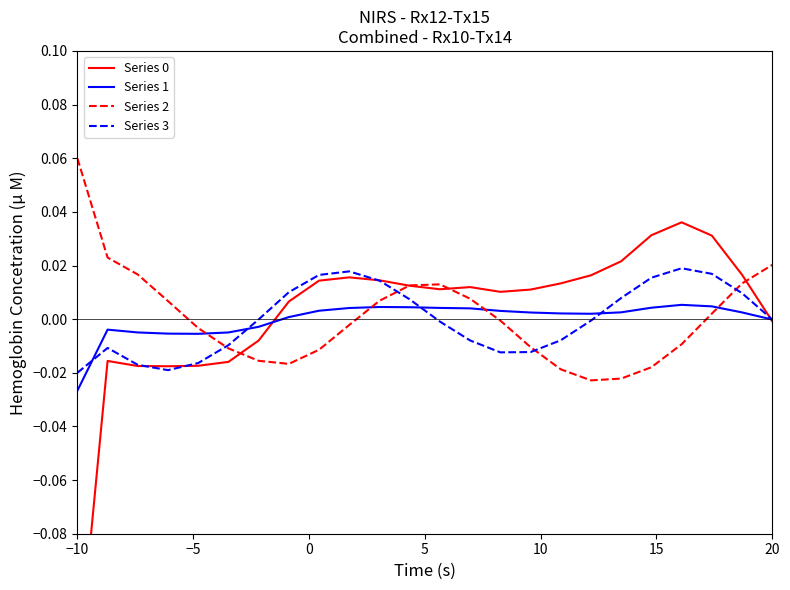

True or false: Series 1 and Series 2 intersect in this chart.

True